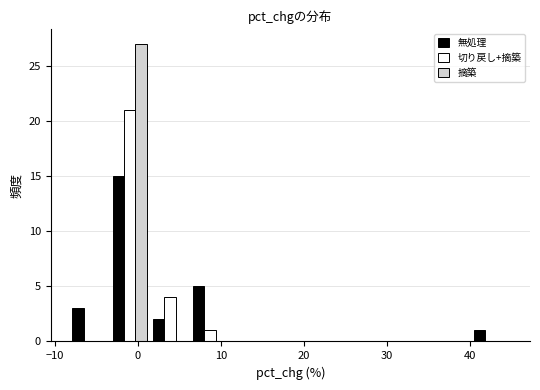

What is the height of the 無処理 bar covering -8 to -3 on the x-axis? Neither the bar edges nor the heights are printed on the chart, so give them approximately, as read against the axes.

3